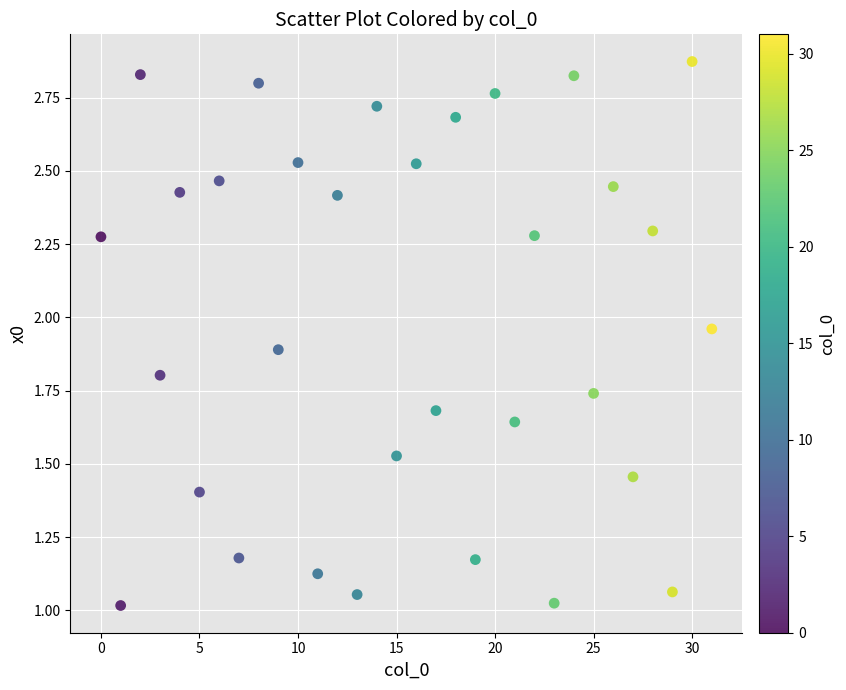

What is the range of Y values (max minus min)?

1.9